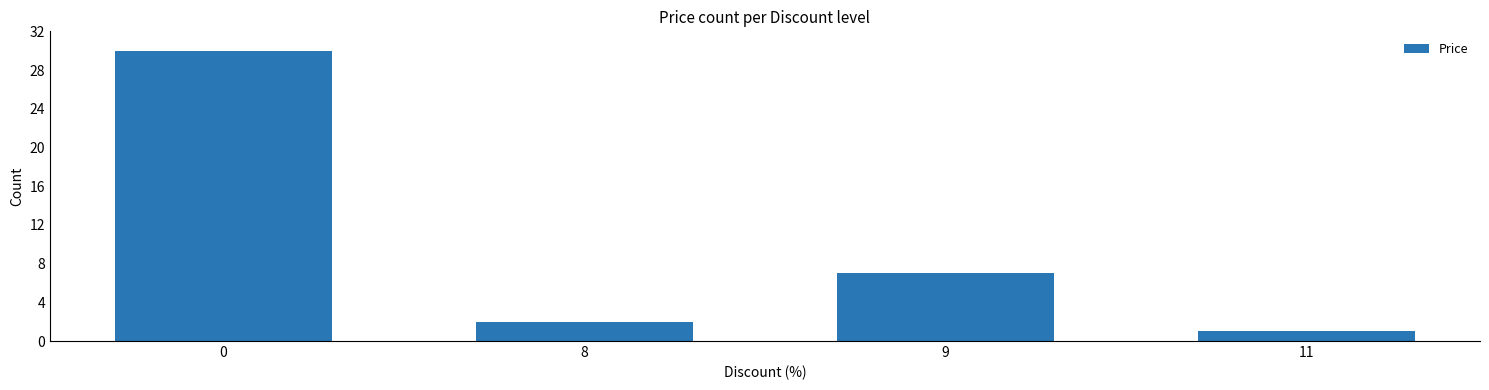

List the labels in order of value, largest first.

0, 9, 8, 11